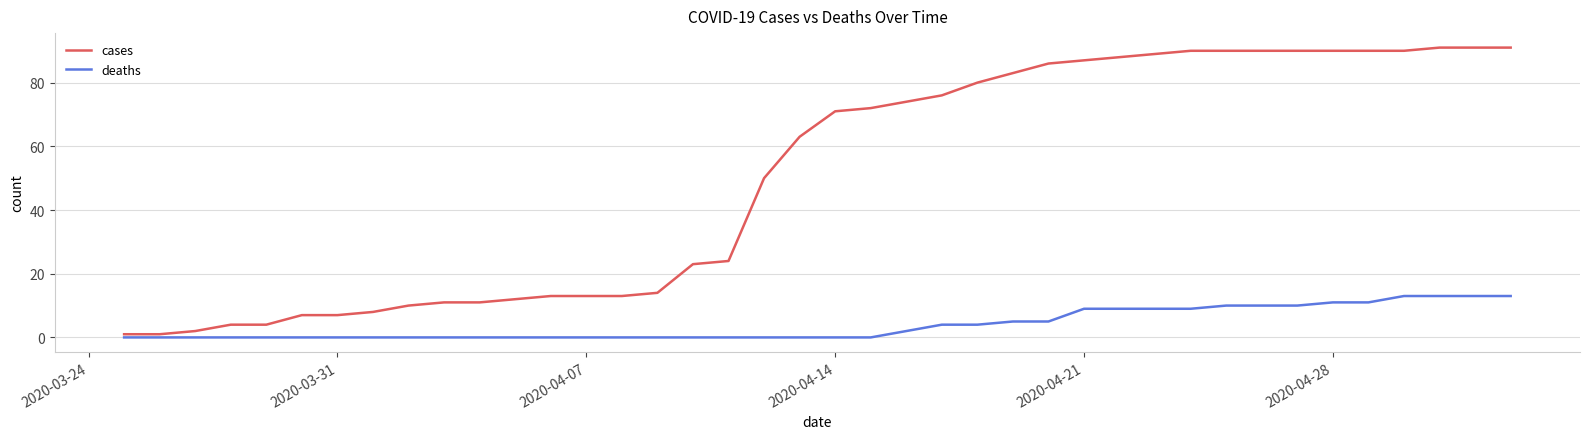

What is the sum of all deaths values?

160